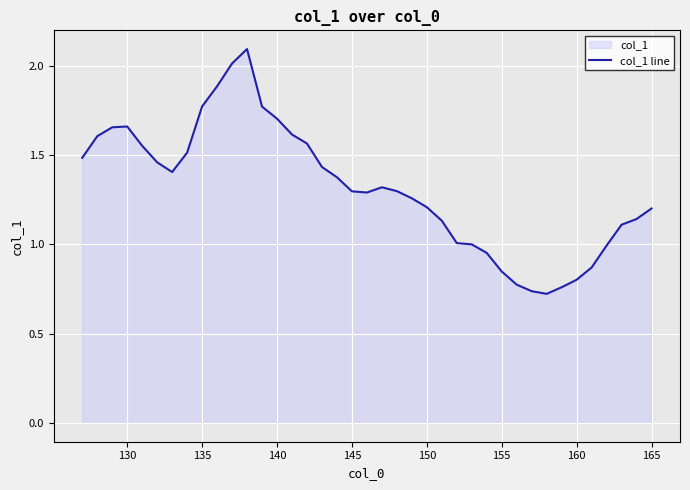

How many interior local peaks (higher than both neighbors) does the data have?

3